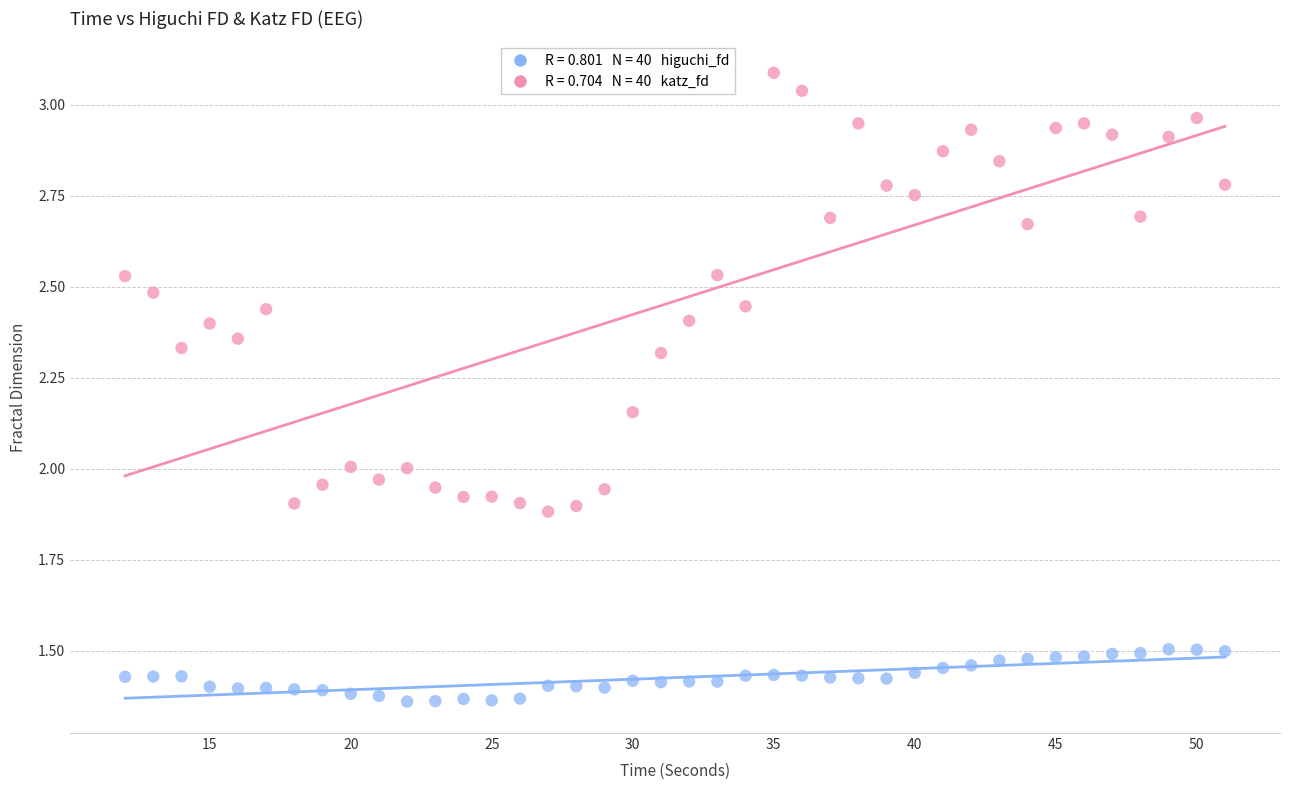

Across all data points, what is the range of Y values (max minus min)?

1.7